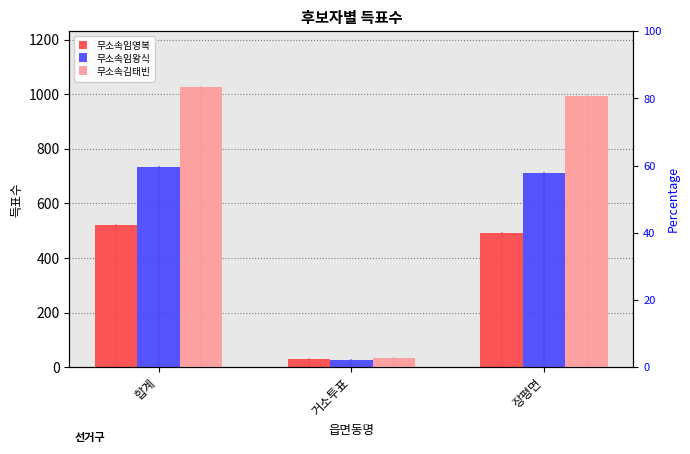

What is the value of the 무소속김태빈 bar at the 1st from the left?

1026